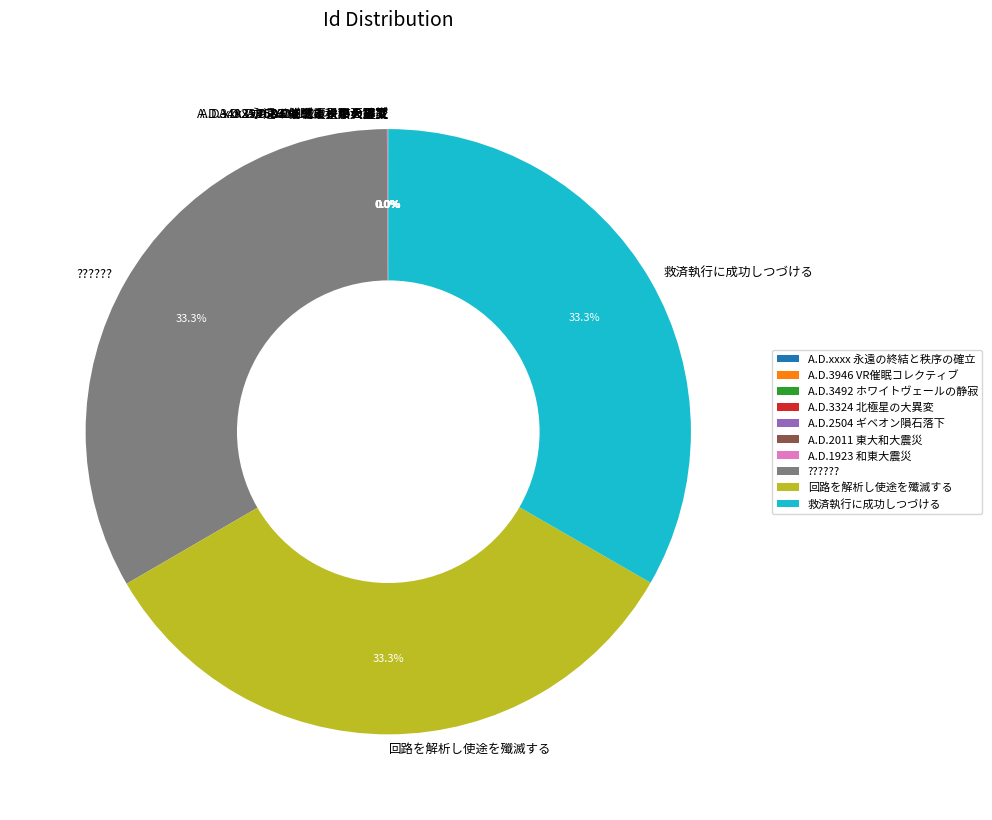

How much of the chart is everything except ???????

66.7%